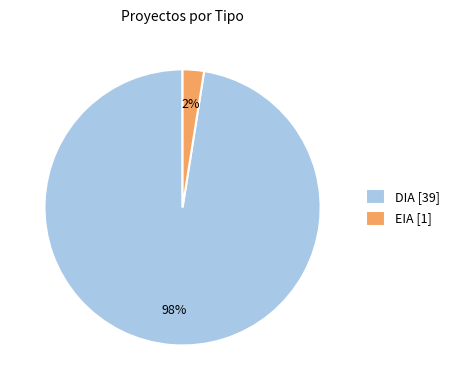

Count the number of slices in the pie.

2